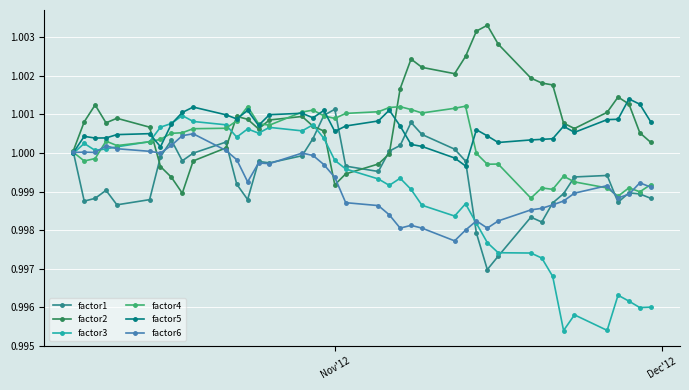

Which series has the widest spread of values?

factor3